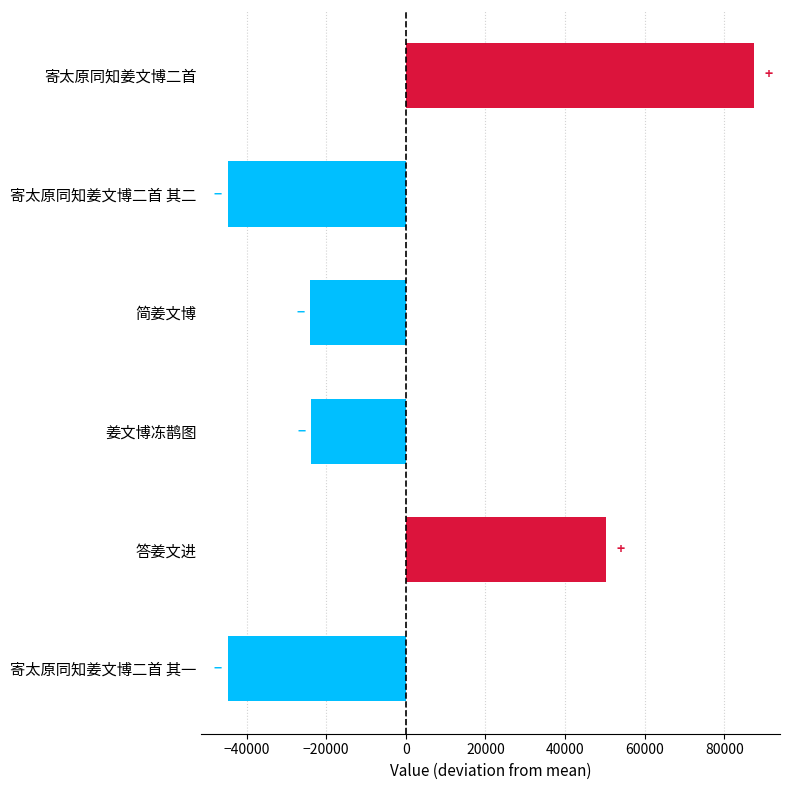

The chart shows a value of -37564.5 at 姜文博冻鹊图. True or false?

False